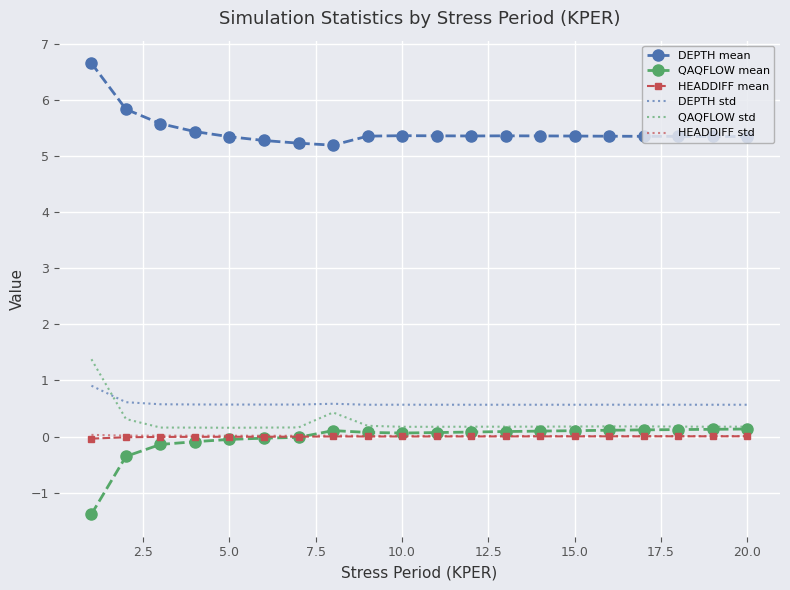

True or false: DEPTH mean and HEADDIFF std intersect in this chart.

False